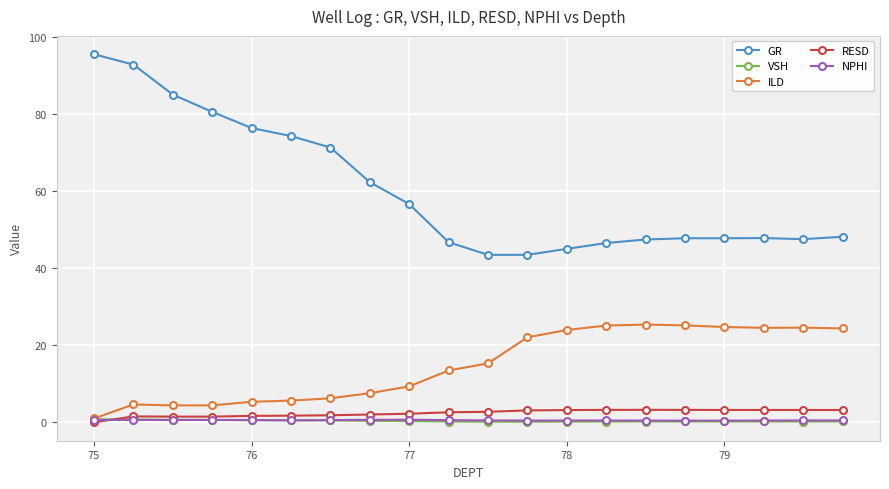

What is the minimum value for NPHI?

0.4